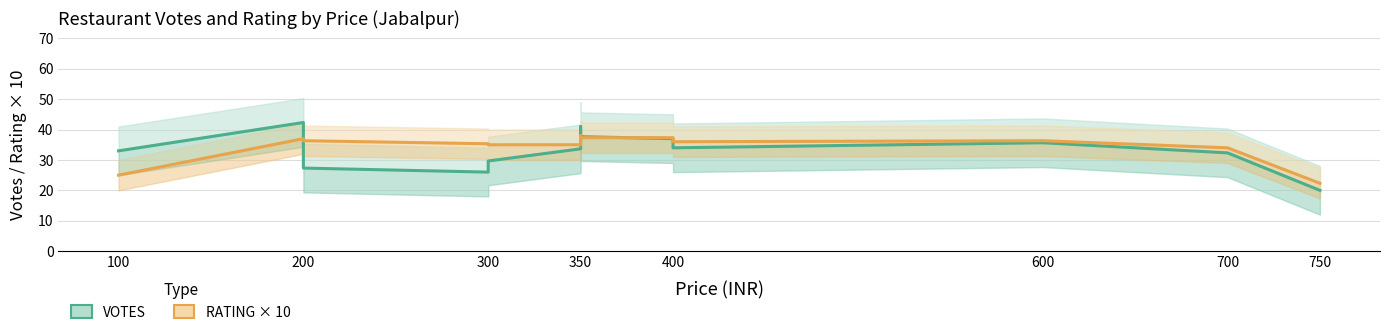

What is the label of the 15th point from the right?

100